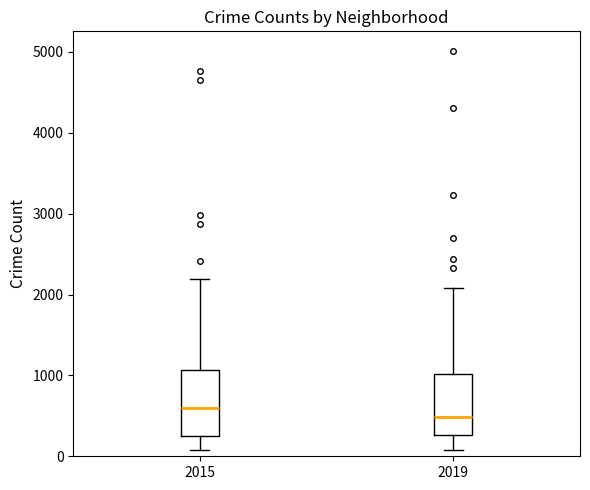

Where does the upper whisker of the box at x = 2015 end on the y-axis? The values are not printed on the chart, so give them approximately, as read against the axis.

2200